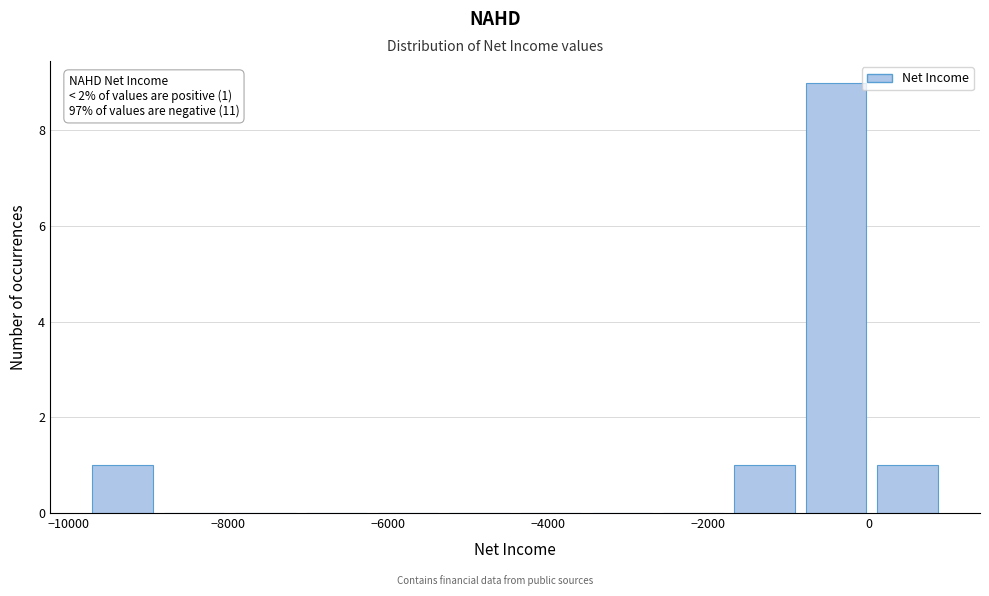

Over which range of the x-axis is the bar tallest?

-800 to 200